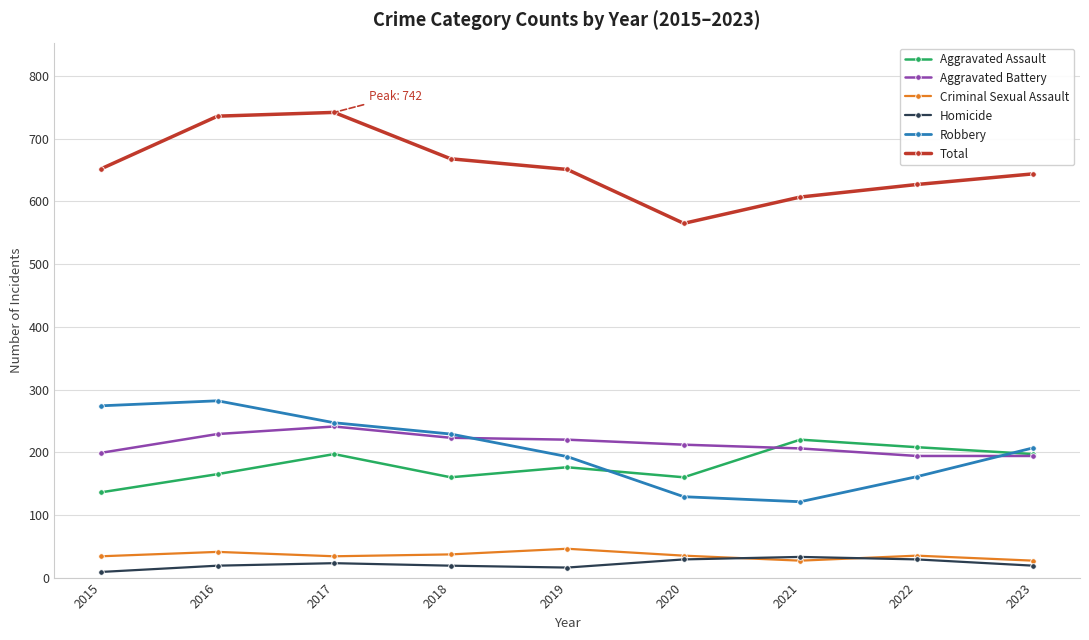

How many lines are shown in the chart?

6